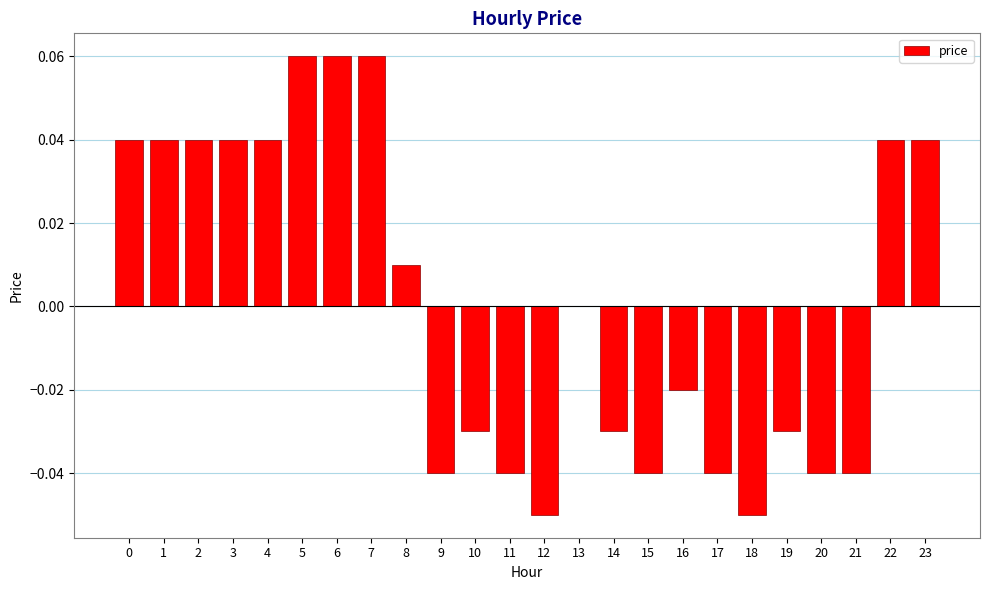

Count the number of categories in the chart.

24